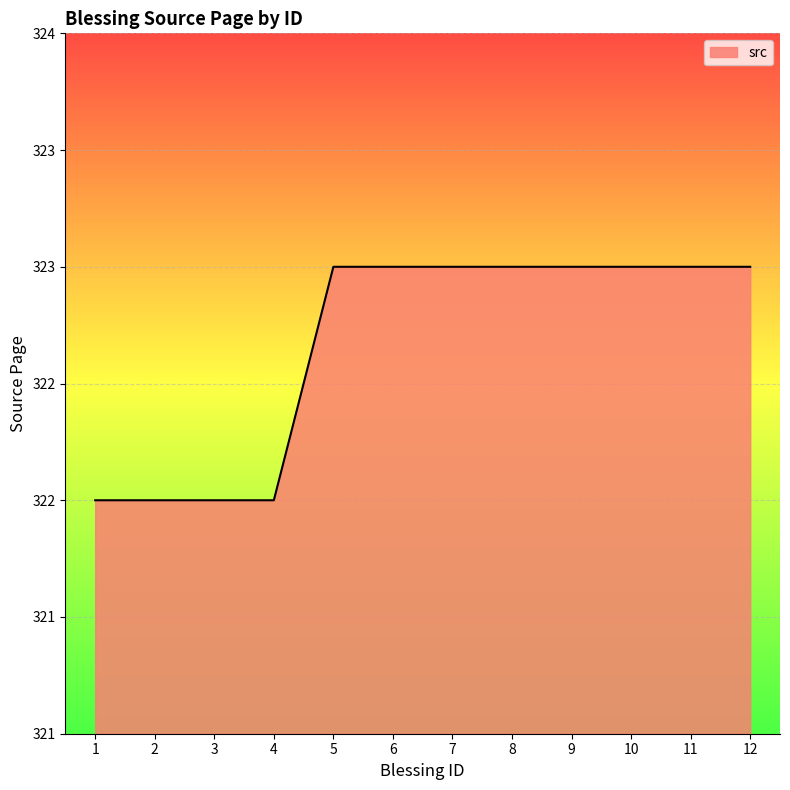

Does the chart have visible grid lines?

Yes